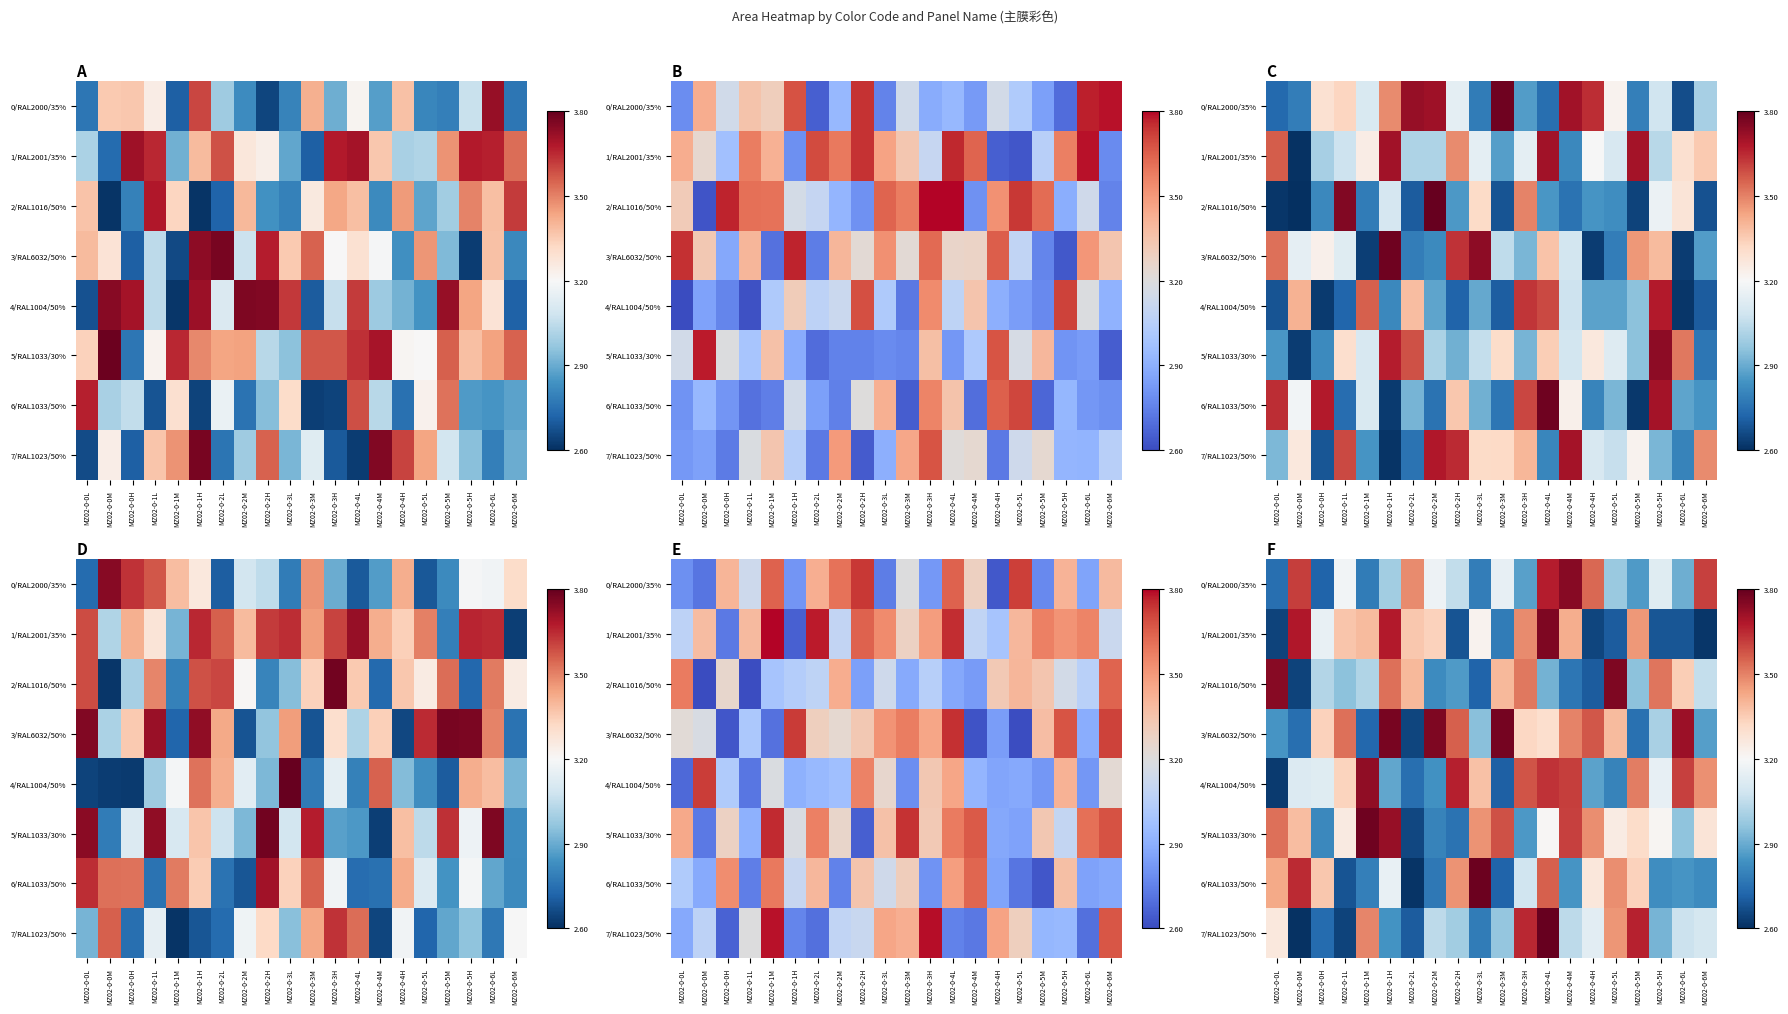

List the series in order of their peak value, lowest first.

4/RAL1004/50%, 0/RAL2000/35%, 1/RAL2001/35%, 2/RAL1016/50%, 3/RAL6032/50%, 5/RAL1033/30%, 6/RAL1033/50%, 7/RAL1023/50%